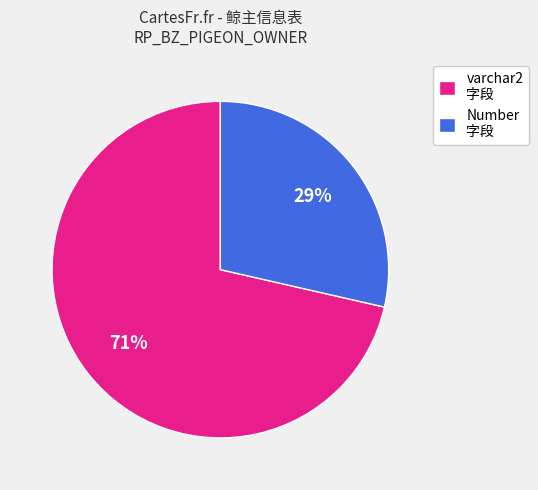

What percentage is the Number 字段 slice, to the nearest percent?

29%